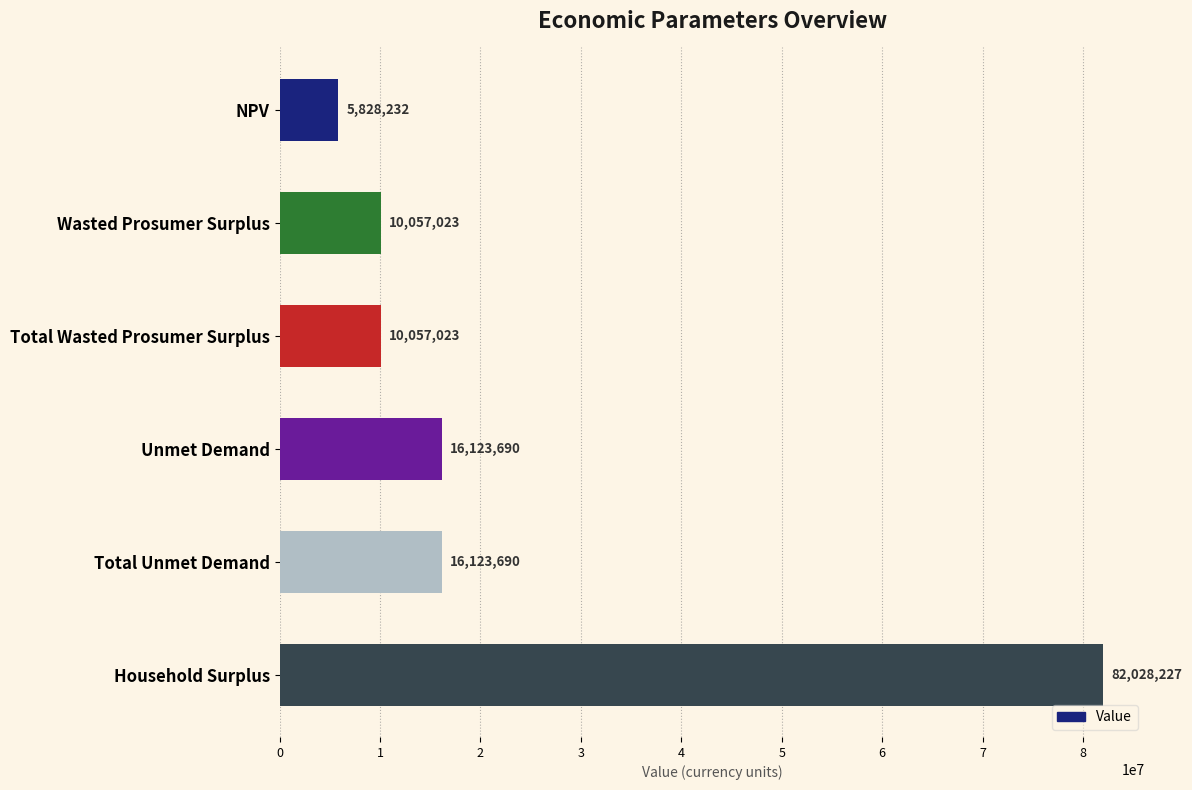

What is the sum of all values?

140217884.5